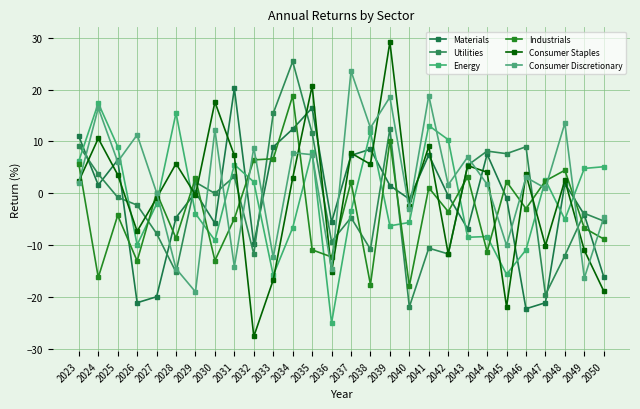

How many values in Energy are above zero?

13